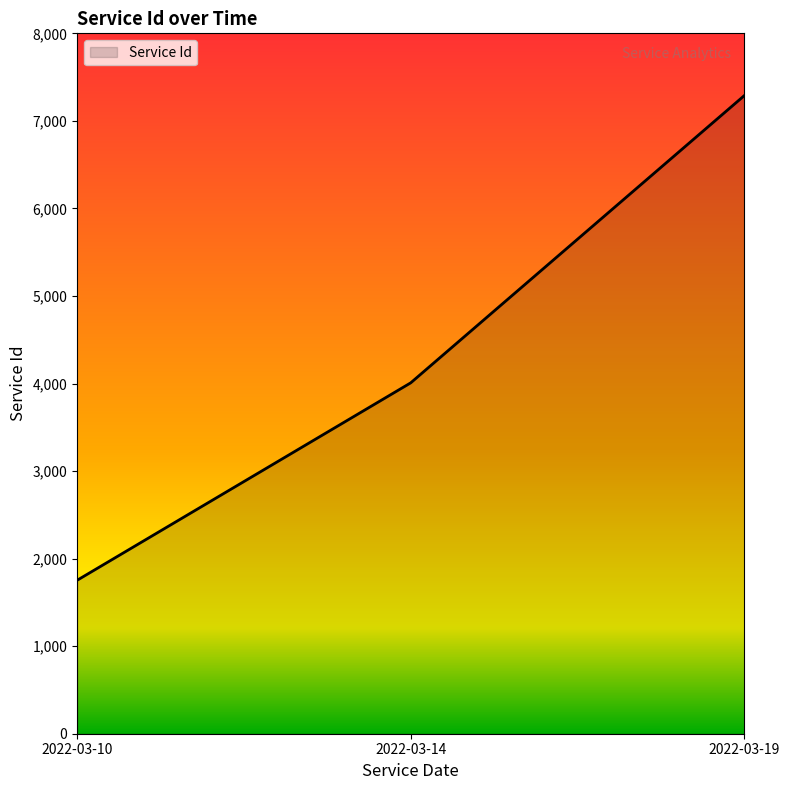

Rank the categories by value from highest to lowest.

2022-03-19, 2022-03-14, 2022-03-10